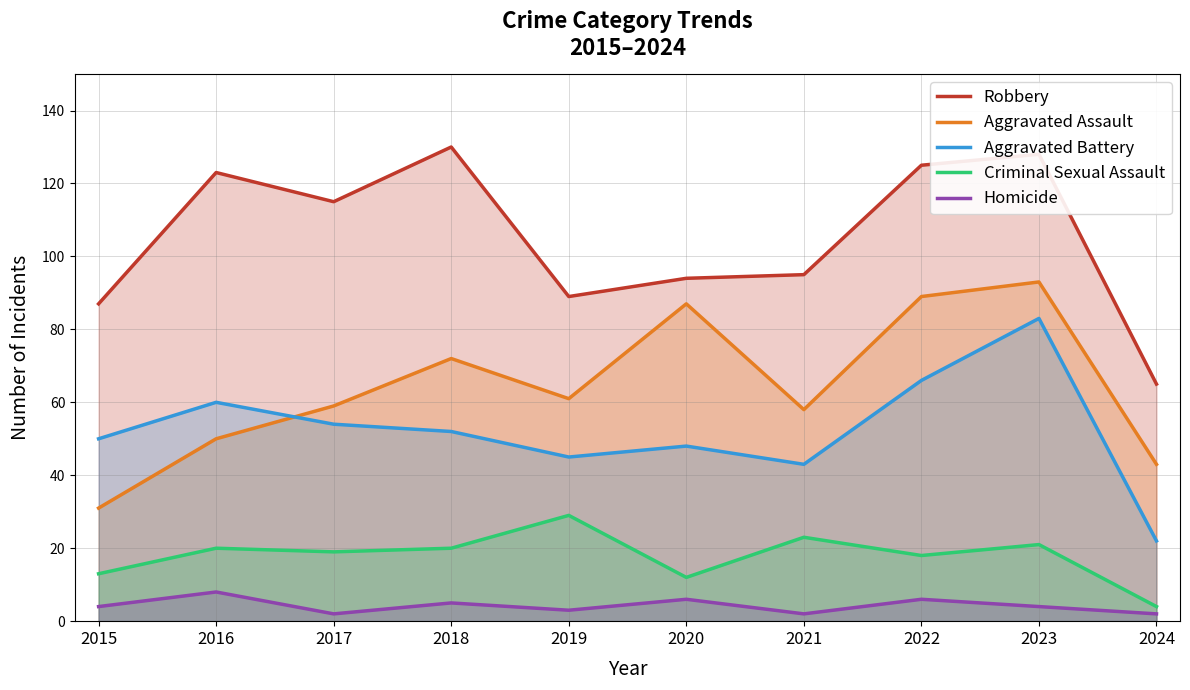

True or false: Aggravated Battery has more than 1 points higher than both neighbors.

True